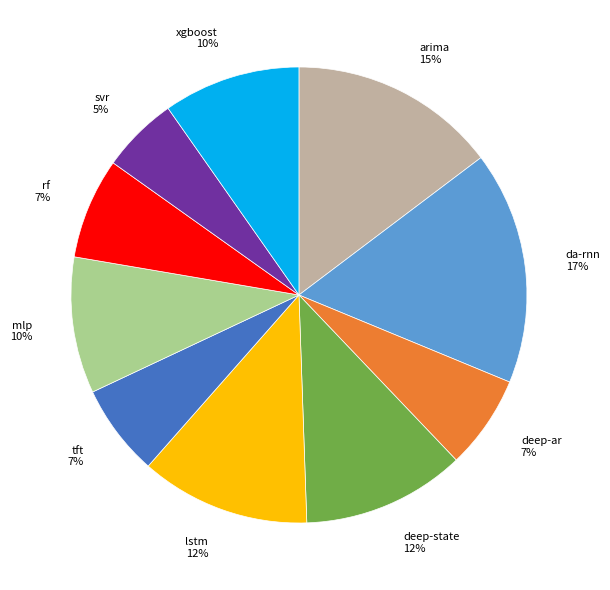

To the nearest percent, what portion does arima represent?

15%